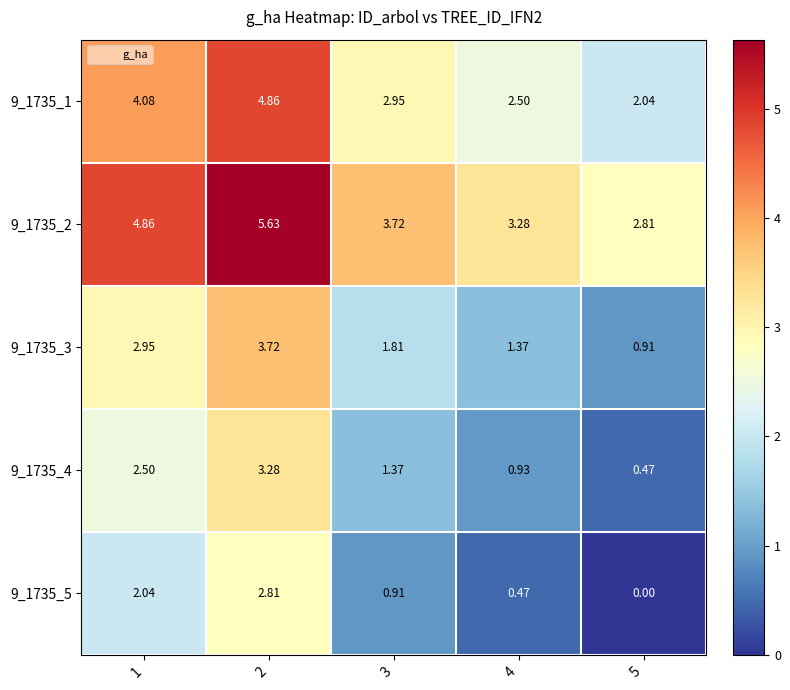

How many data points does each series have?

5